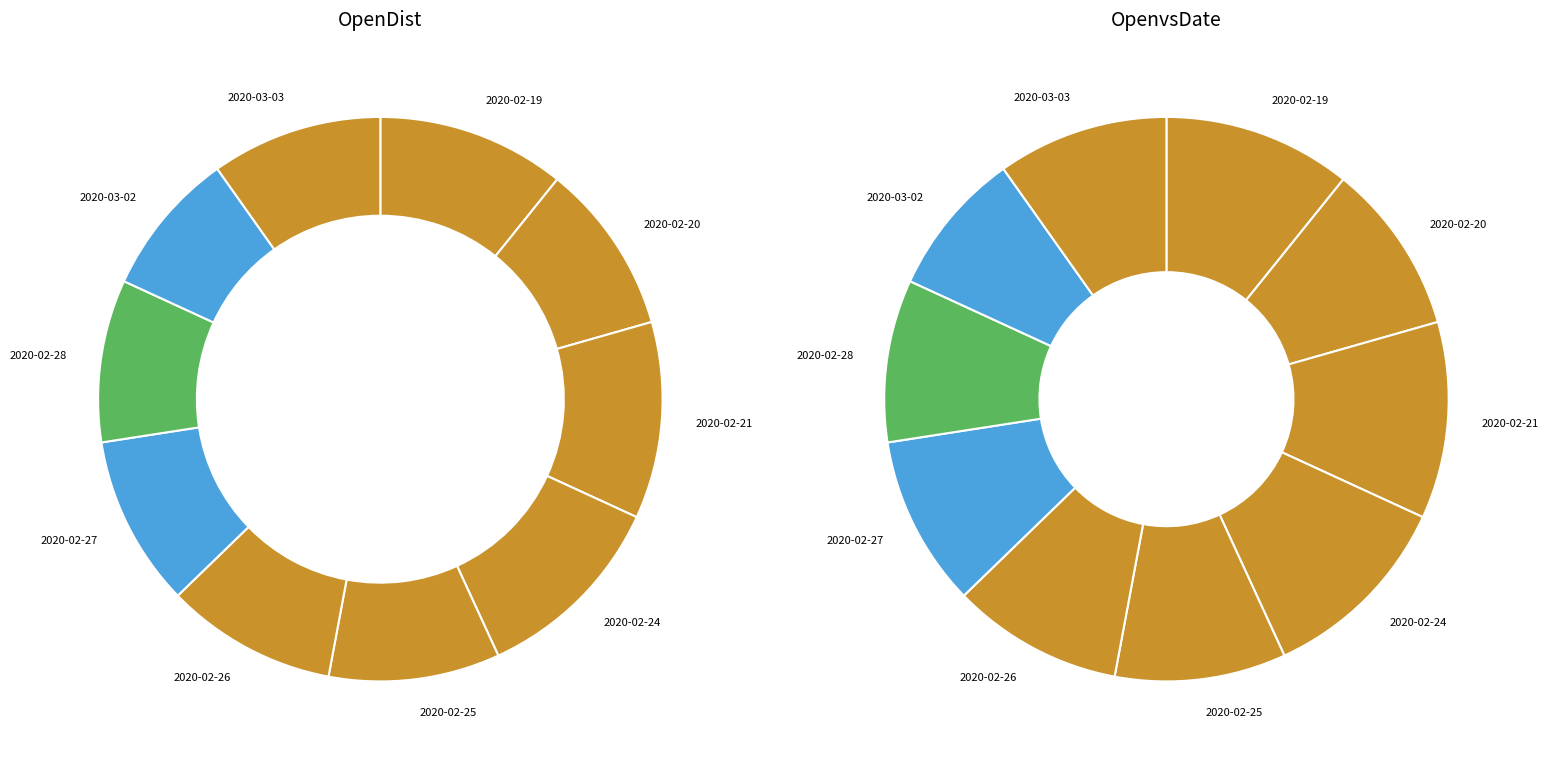

Rank the categories by value from lowest to highest.

2020-03-02, 2020-02-28, 2020-02-20, 2020-02-25, 2020-02-26, 2020-02-27, 2020-03-03, 2020-02-19, 2020-02-21, 2020-02-24